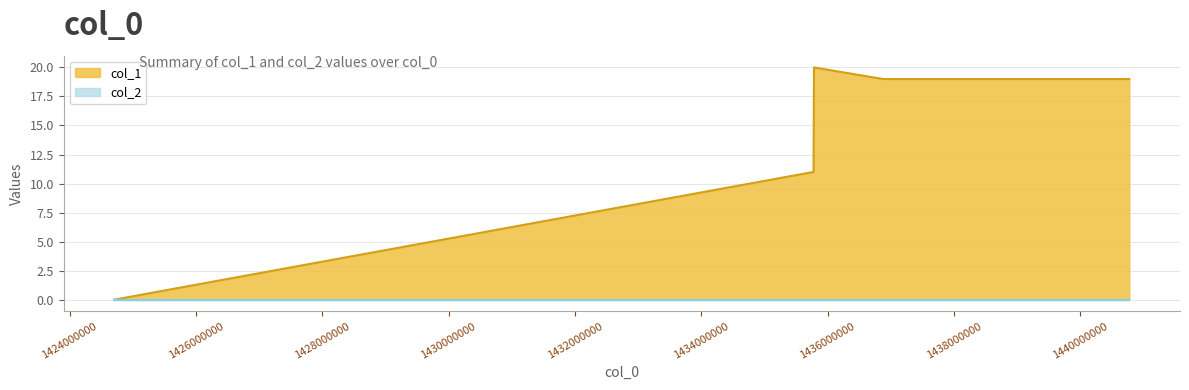

Which series has the widest spread of values?

col_1